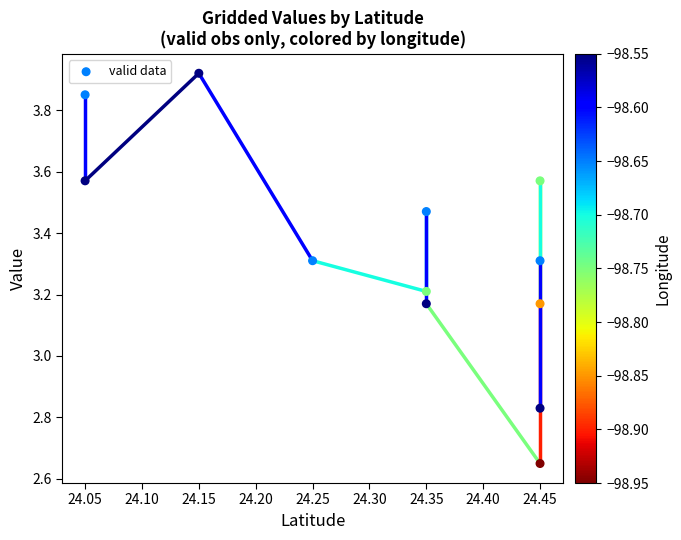

What is the range of X values (max minus min)?

0.4